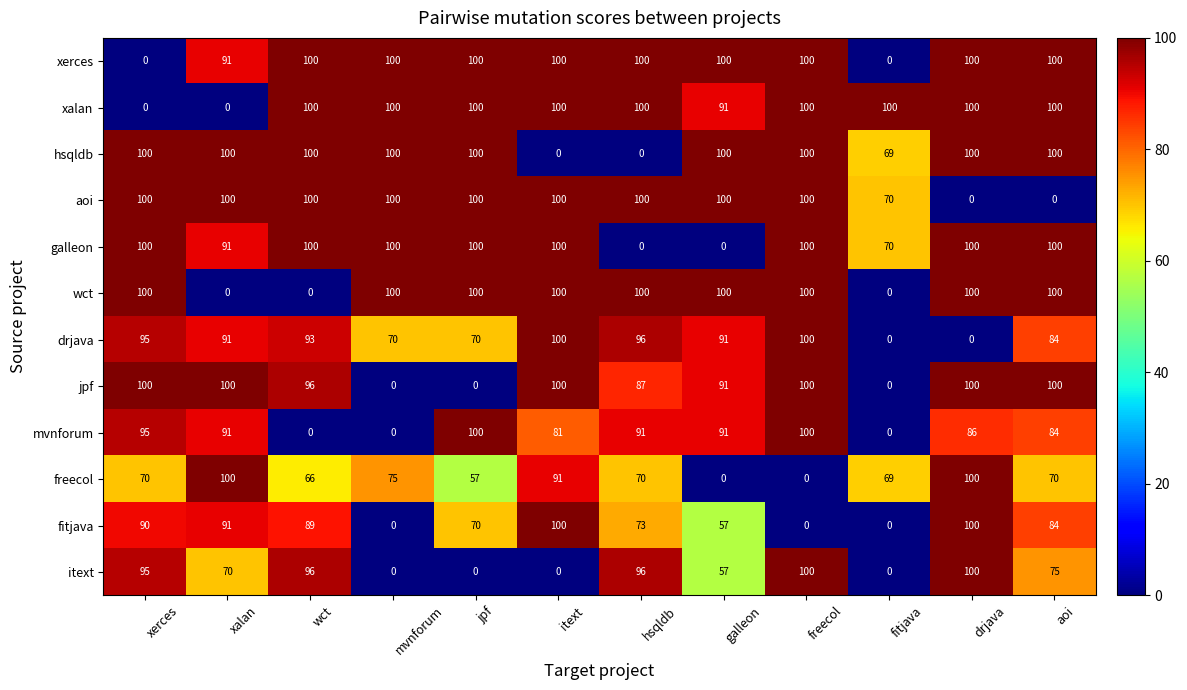

How many values in itext are above zero?

8